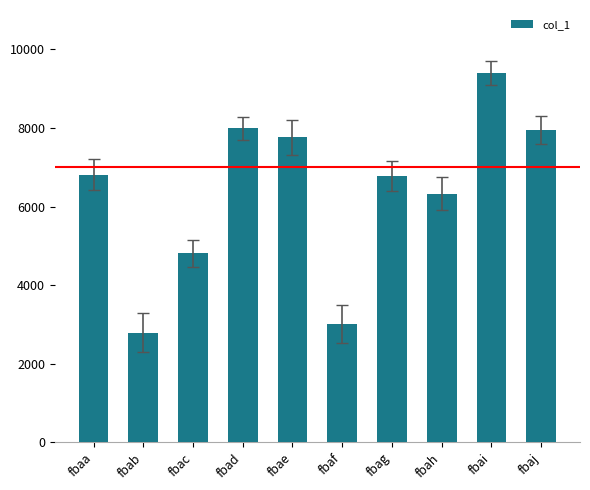

What is the value of the 3rd bar from the left?

4808